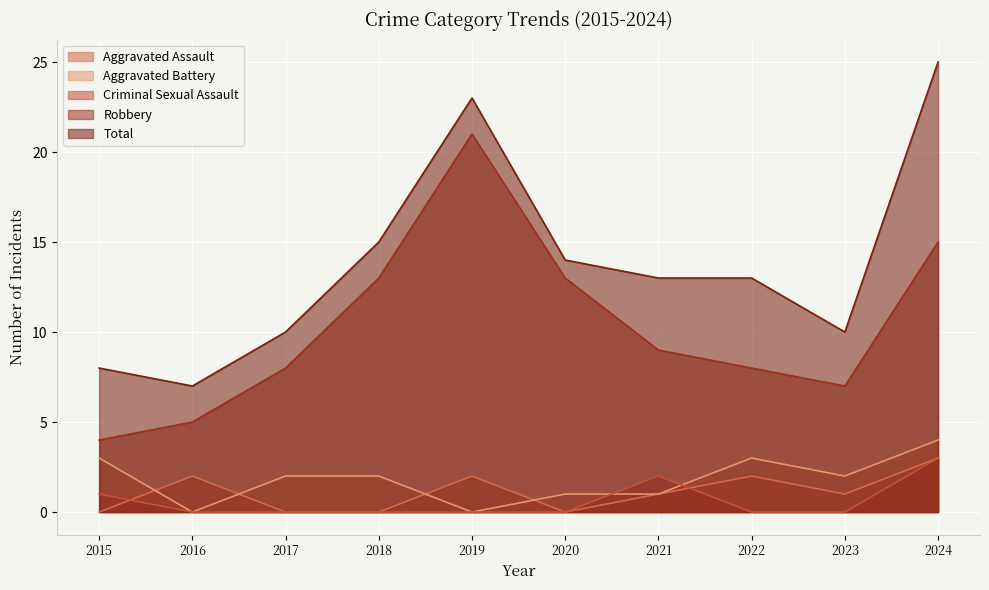

True or false: Aggravated Battery has a value of 0 at 2016.

True